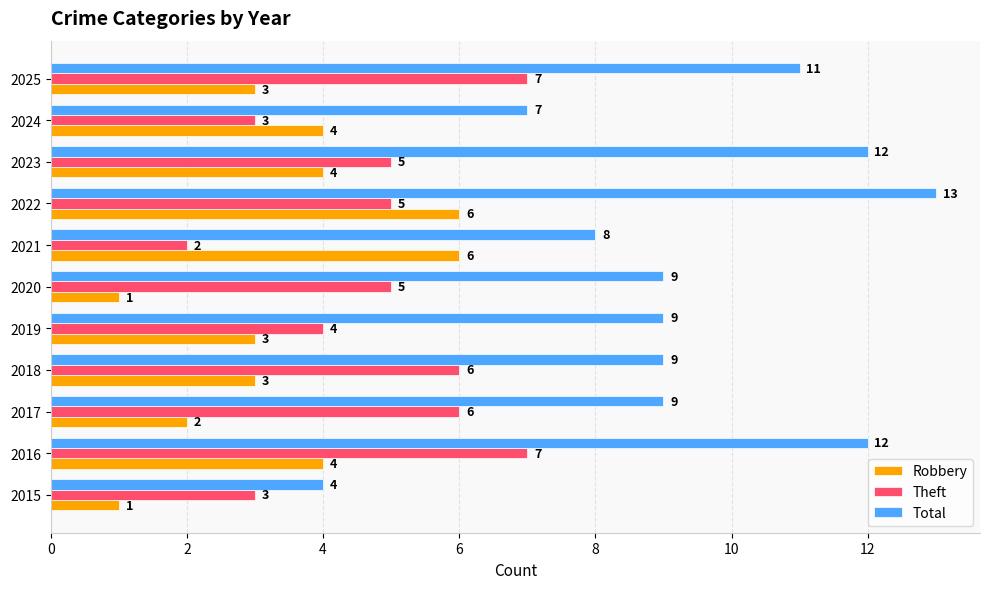

What are all the series names shown in the legend?

Robbery, Theft, Total